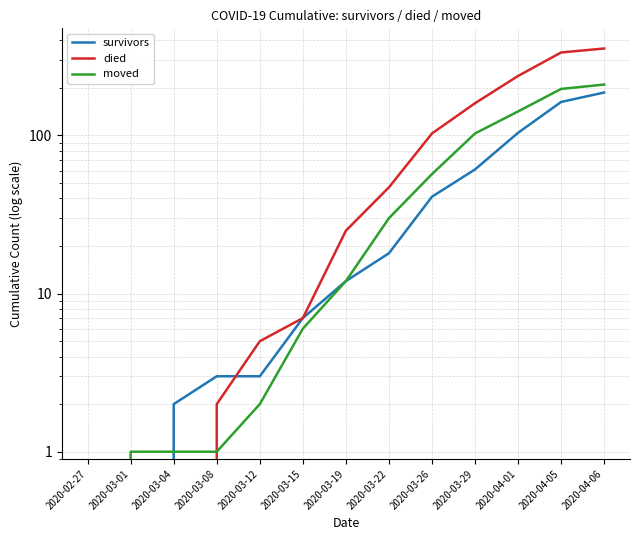

How many times do died and moved cross each other?

1